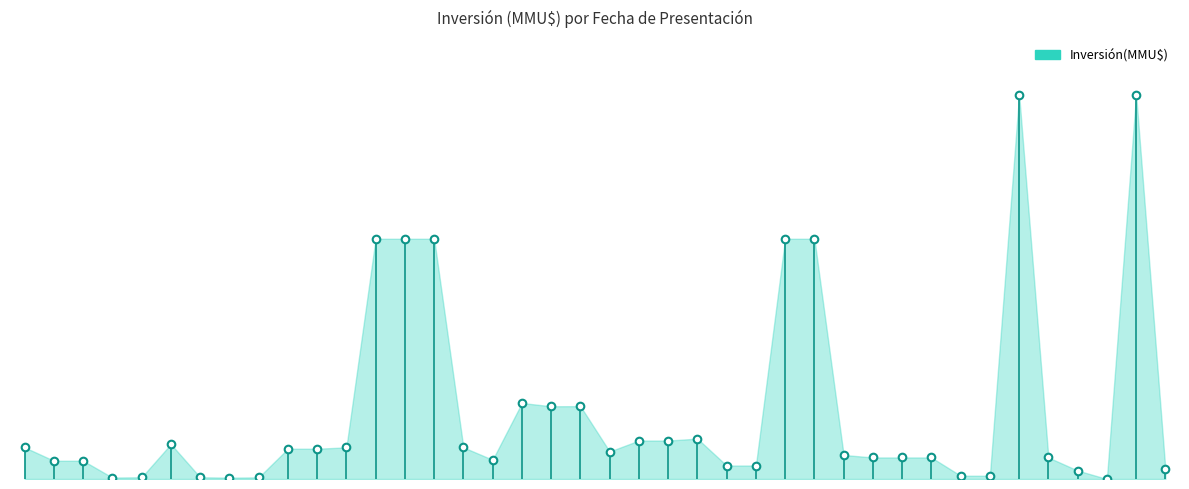

What is the ratio of the value at 08/06/2022 to the value at 07/02/2013?

0.1